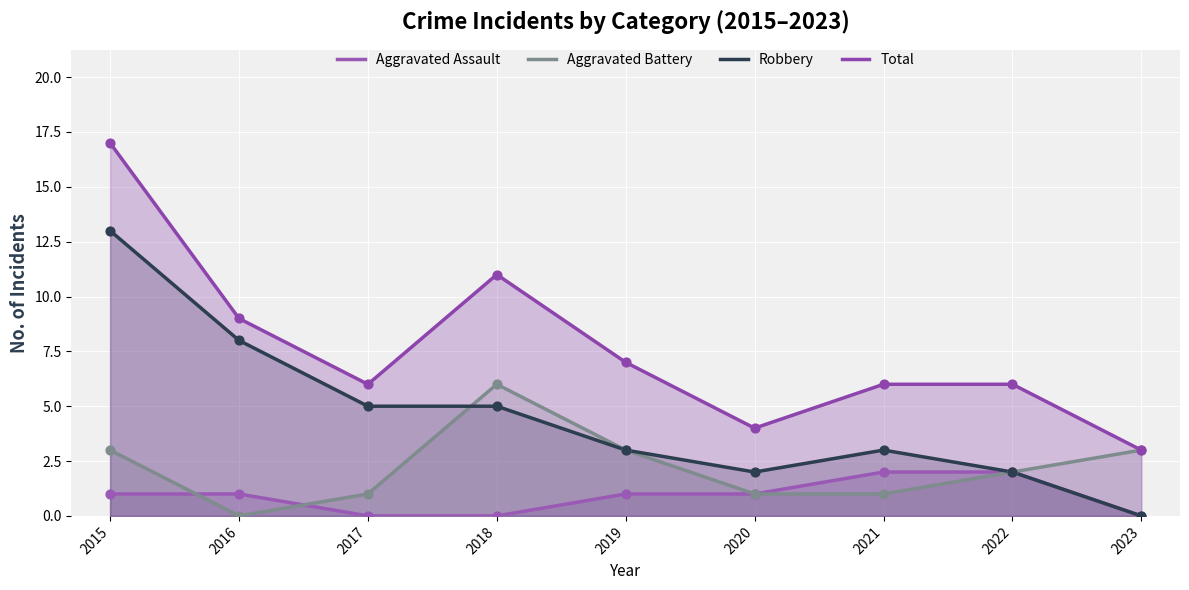

What are all the series names shown in the legend?

Aggravated Assault, Aggravated Battery, Robbery, Total